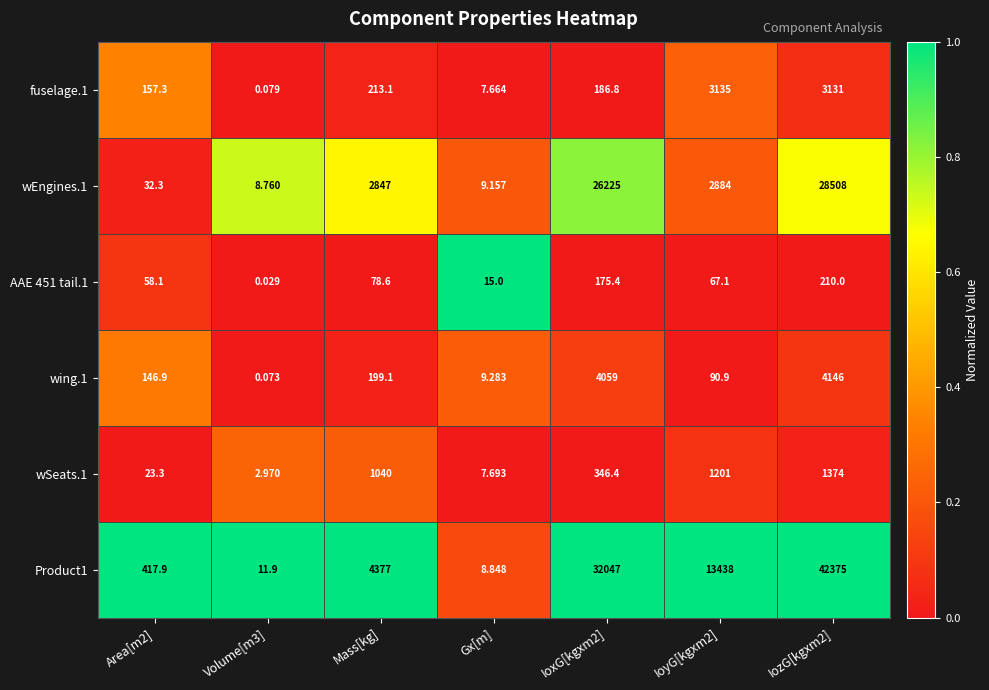

Where is AAE 451 tail.1 nearest to the value 105?

Mass[kg]